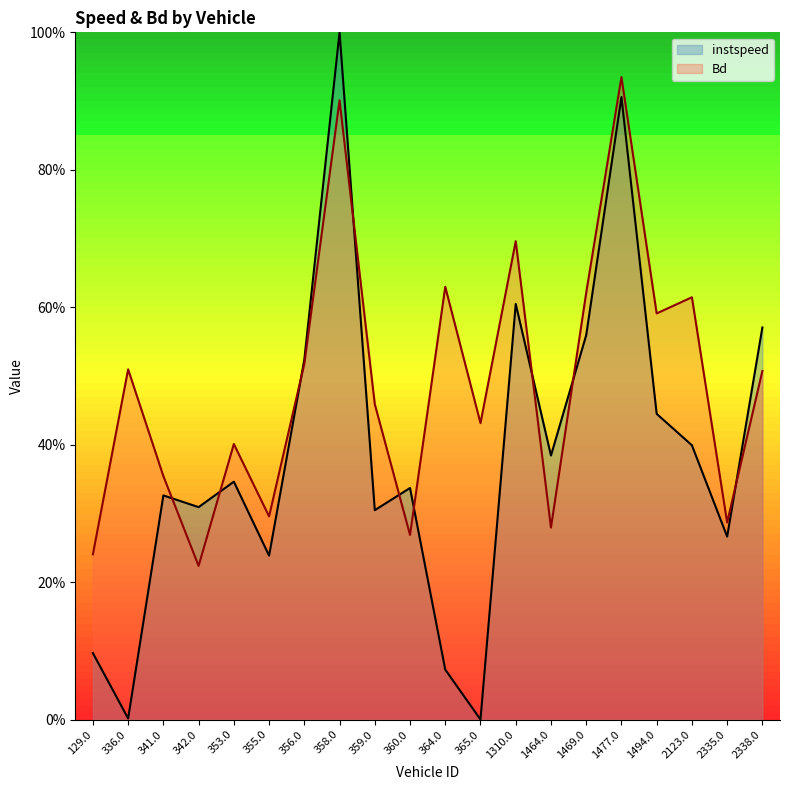

Rank the categories by instspeed value from highest to lowest.

358.0, 1477.0, 1310.0, 2338.0, 1469.0, 356.0, 1494.0, 2123.0, 1464.0, 353.0, 360.0, 341.0, 342.0, 359.0, 2335.0, 355.0, 129.0, 364.0, 336.0, 365.0